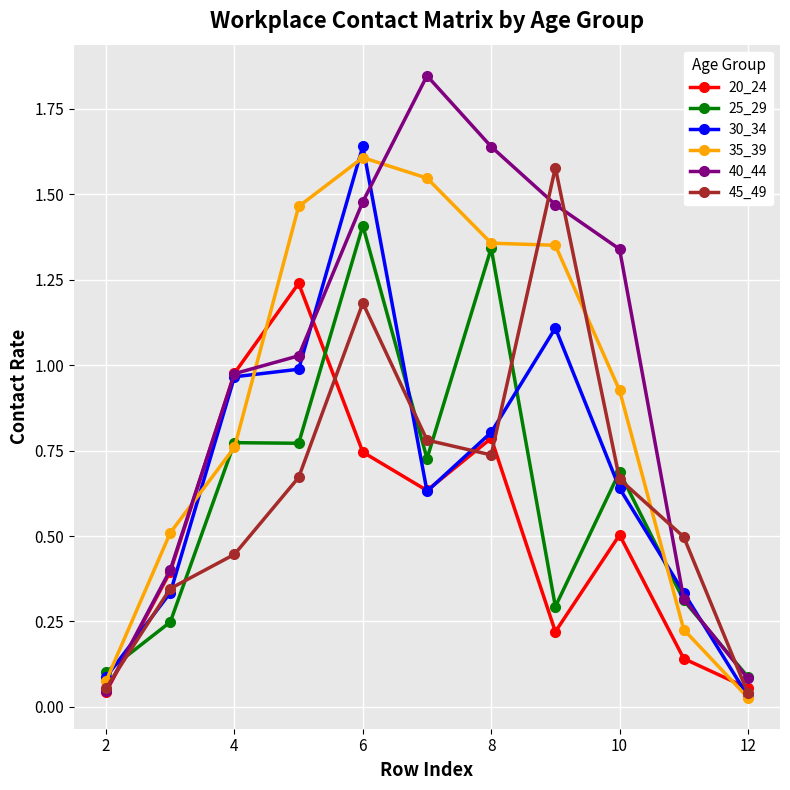

Which series has the widest spread of values?

40_44